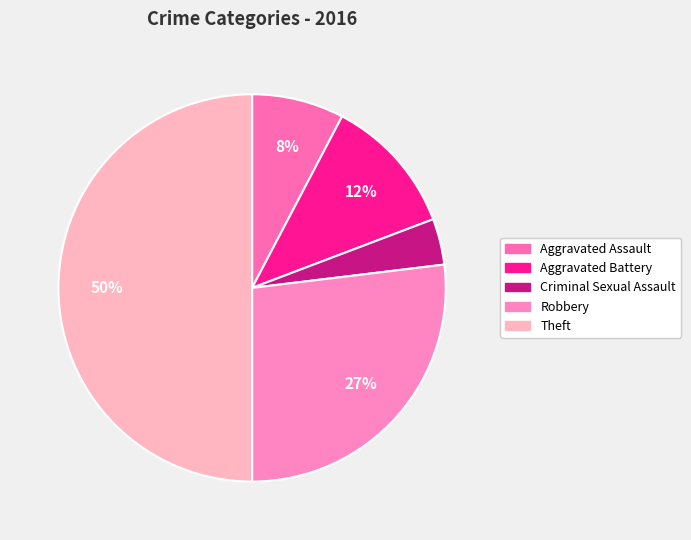

What is the total percentage of Theft and Criminal Sexual Assault?

53.8%